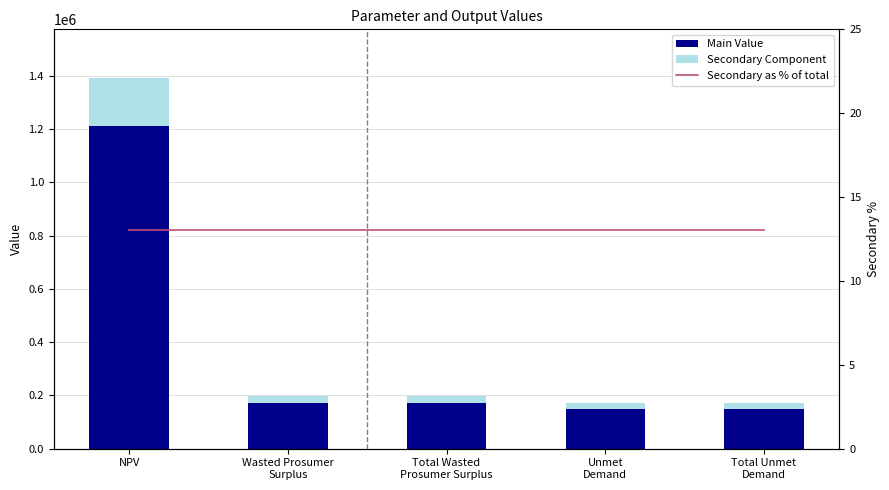

How many values in the Main Value series exceed 173398?

3